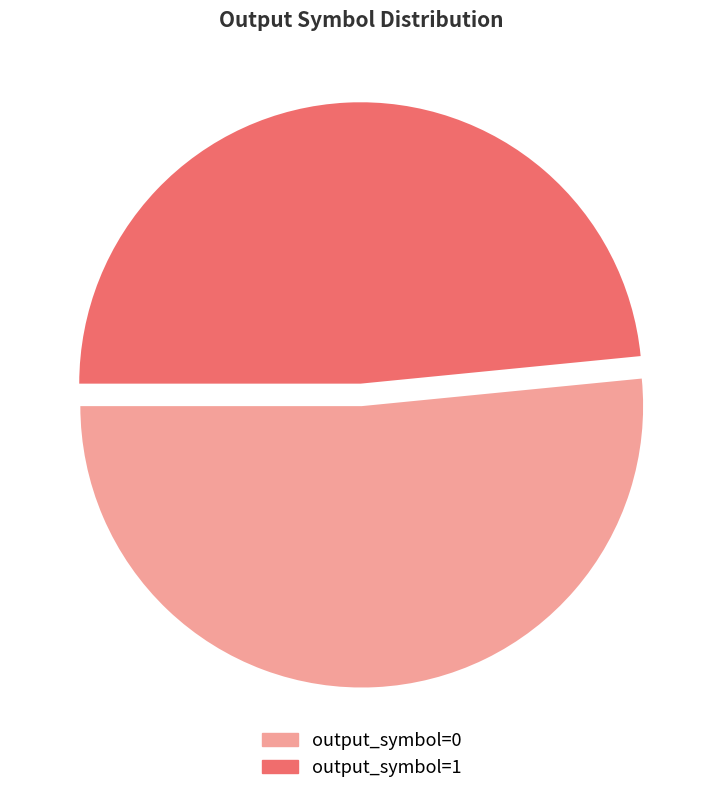

What is the largest slice in the pie chart?

output_symbol=0